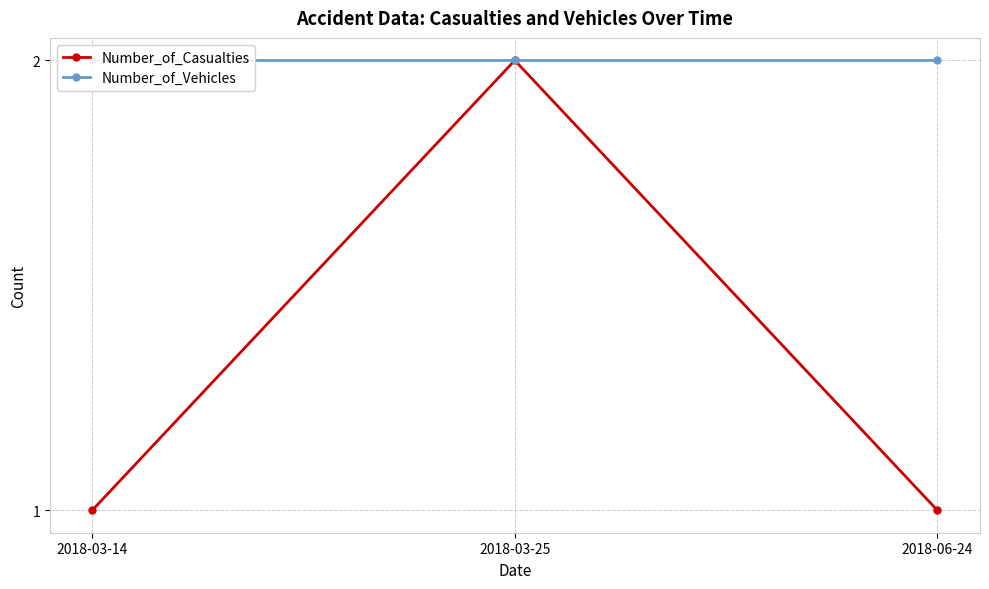

What is the greatest value displayed?

2